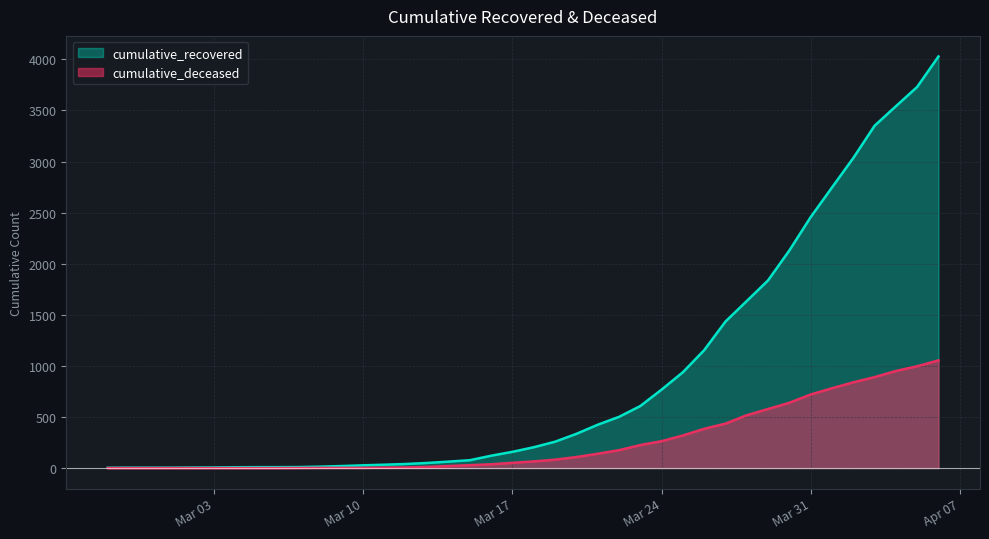

How many distinct data groups are displayed?

2